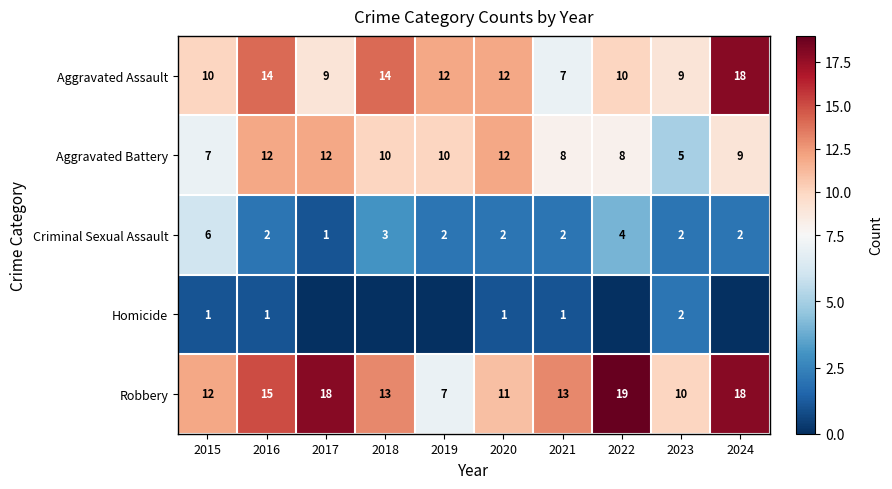

Rank the series at 2016 from highest to lowest value.

Robbery, Aggravated Assault, Aggravated Battery, Criminal Sexual Assault, Homicide